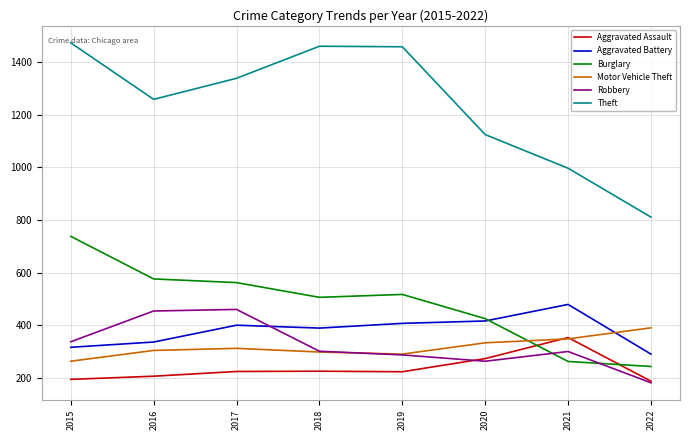

Which category has the lowest value in the Robbery series?

2022